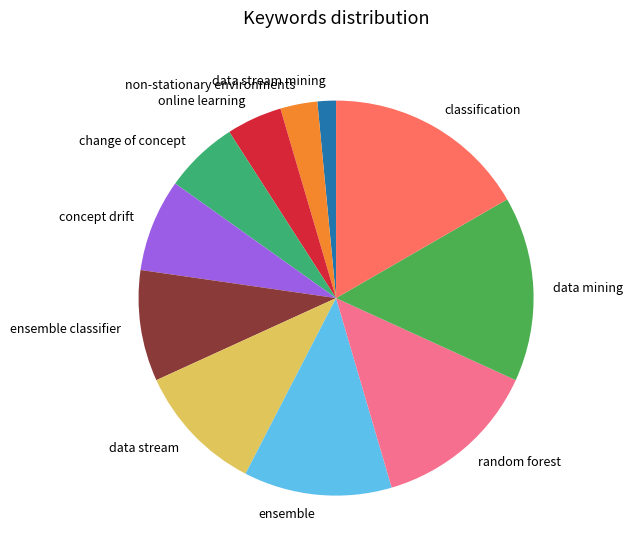

Is there any slice that represents more than half of the pie?

No